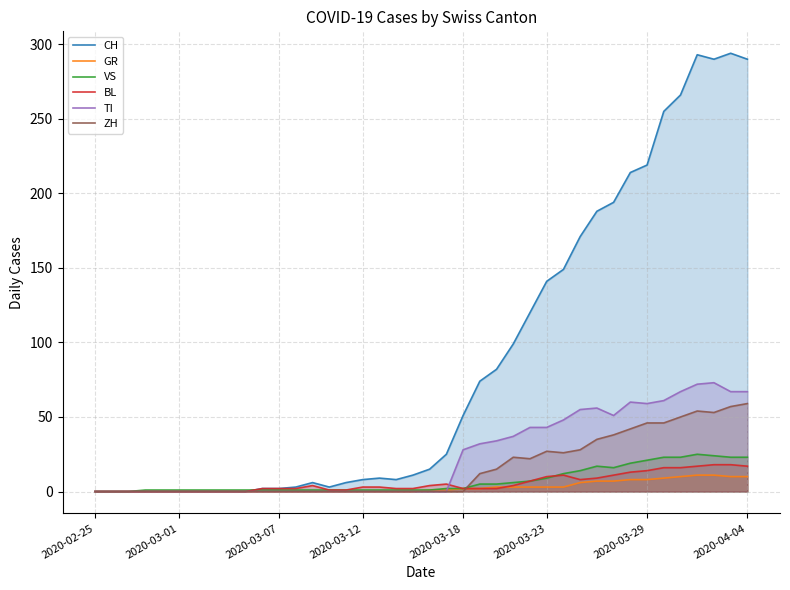

What is the average value of the BL series?

6